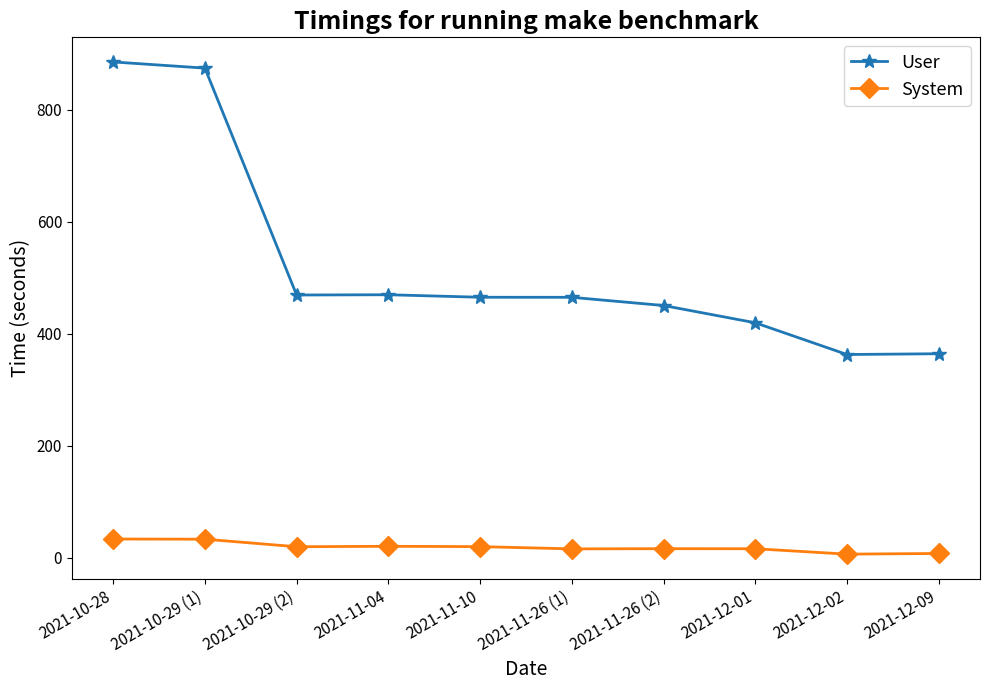

True or false: System has more than 0 points higher than both neighbors.

True